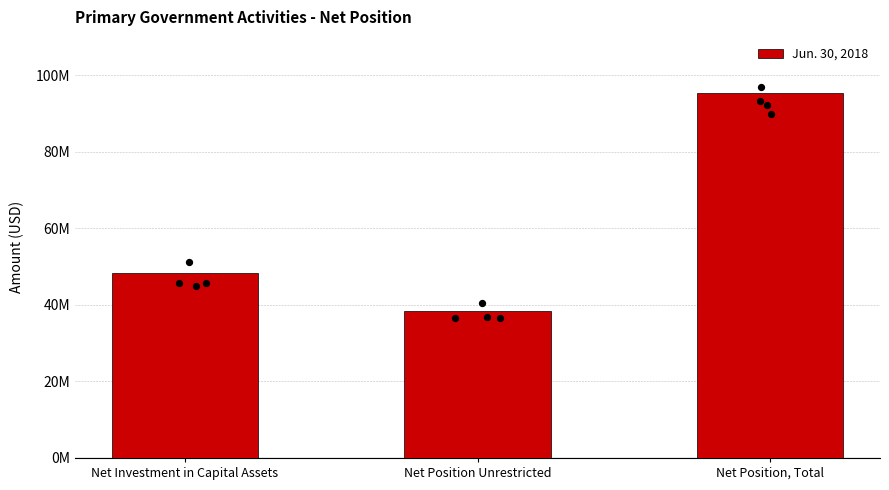

What is the ratio of the value at Net Investment in Capital Assets to the value at Net Position, Total?

0.5